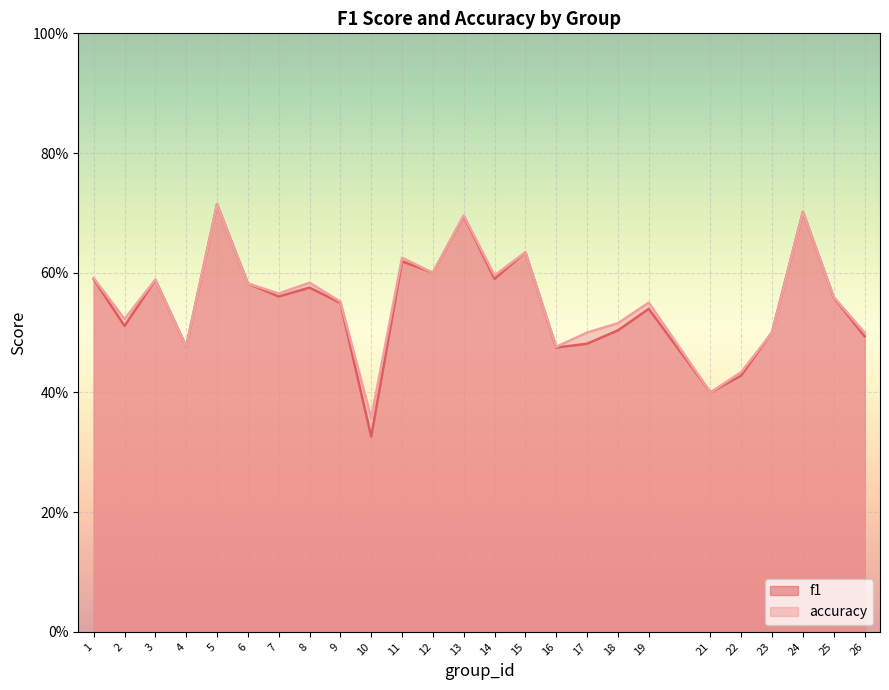

Rank the series by their maximum value, from lowest to highest.

f1, accuracy